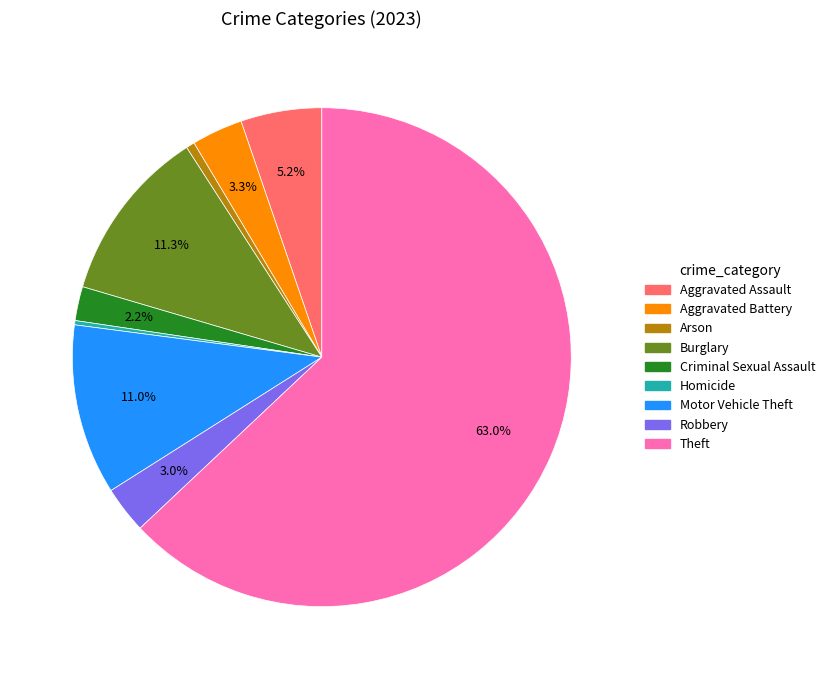

Which slice represents more than half of the pie?

Theft